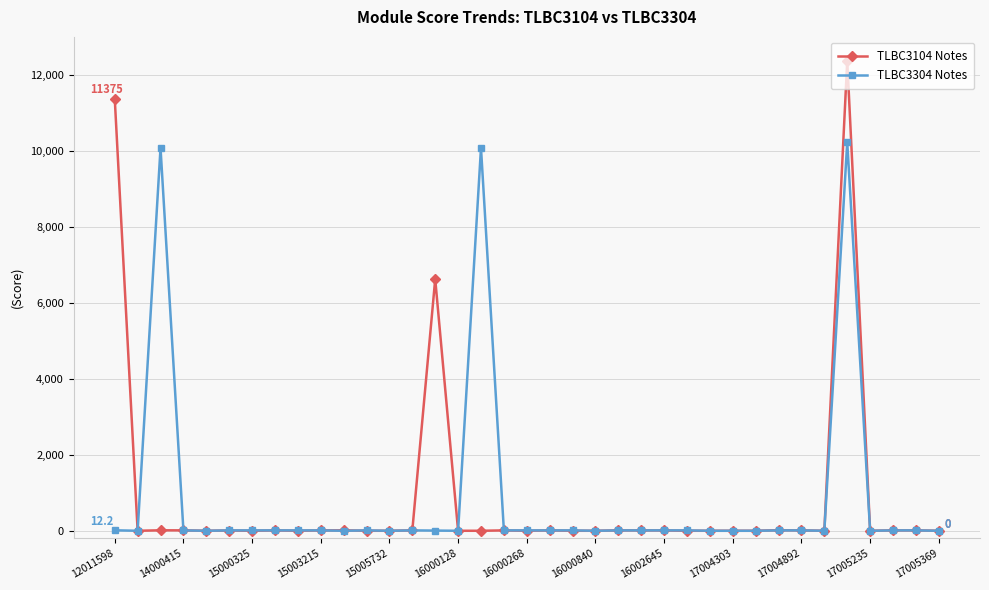

At how many categories does at least one series exceed 3320?

5